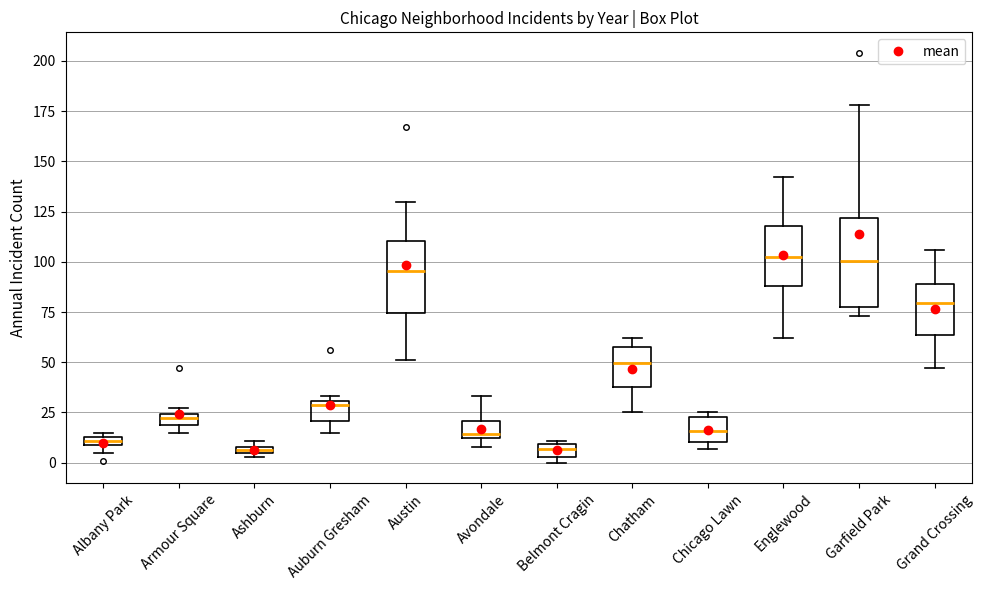

Where is the upper edge of the box for Belmont Cragin on the y-axis? The values are not printed on the chart, so give them approximately, as read against the axis.

10